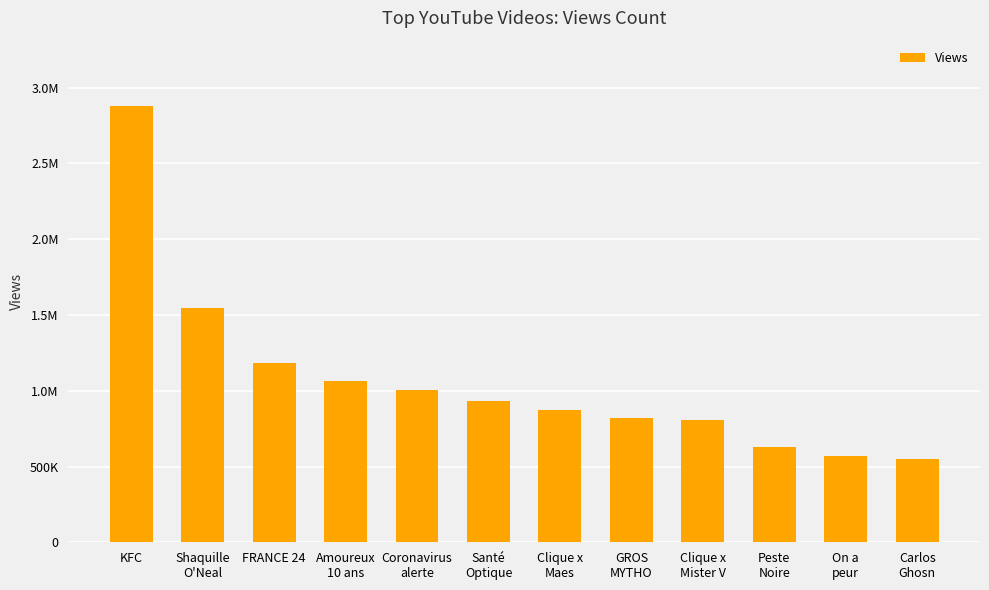

What is the value of the 11th bar from the left?

567627